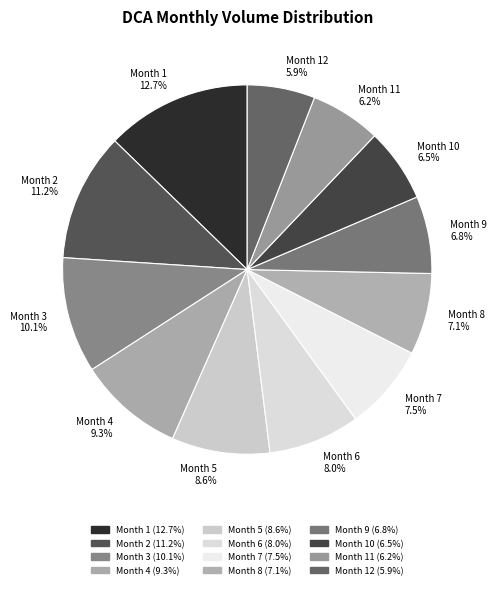

What is the largest slice in the pie chart?

Month 1